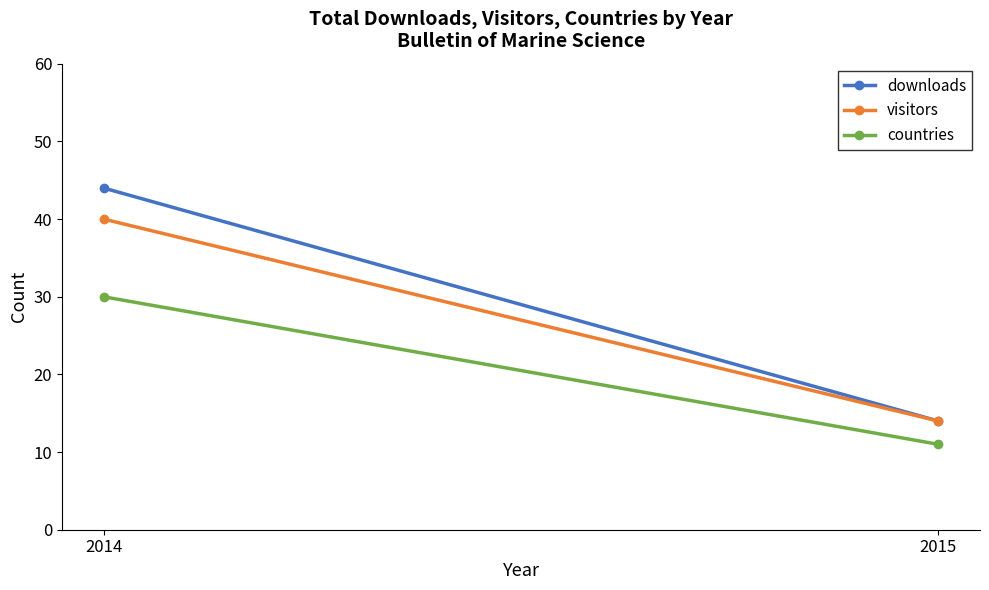

Reading left to right, transcribe all the data shown in this chart.

downloads: 44	14
visitors: 40	14
countries: 30	11